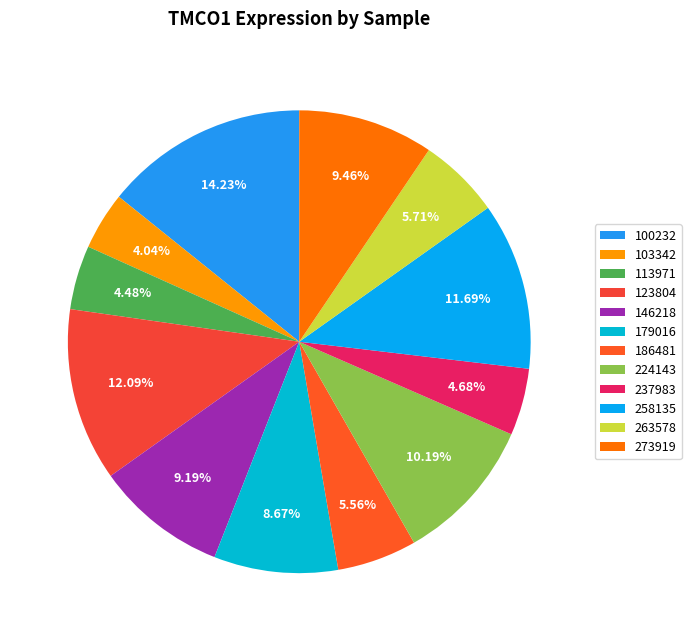

Which has a higher value, 123804 or 179016?

123804